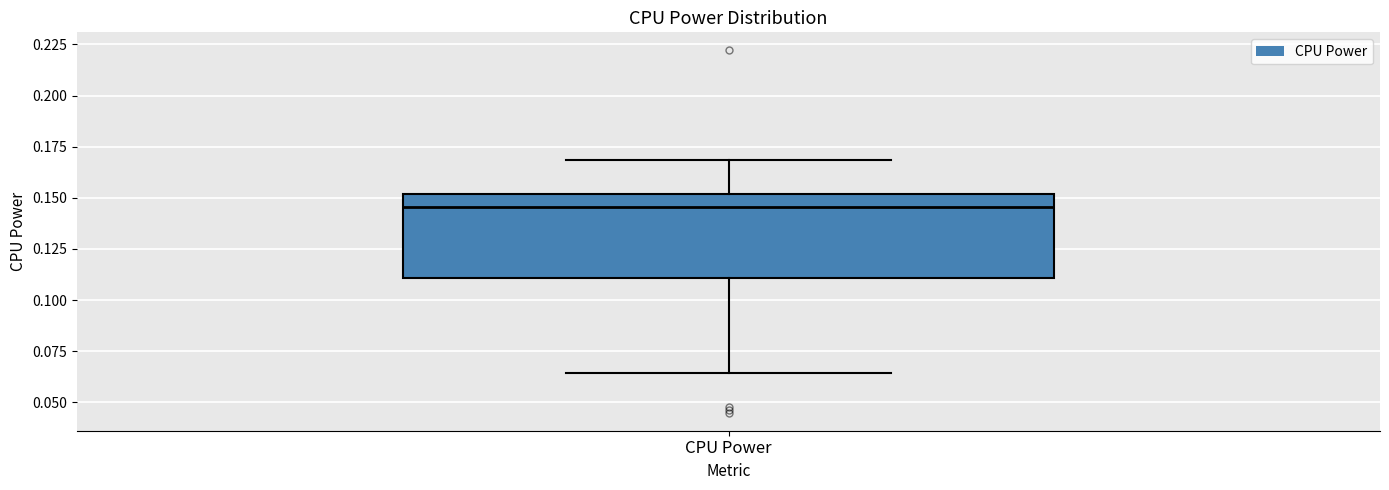

Where is the upper edge of the box for CPU Power on the y-axis? The values are not printed on the chart, so give them approximately, as read against the axis.

0.150